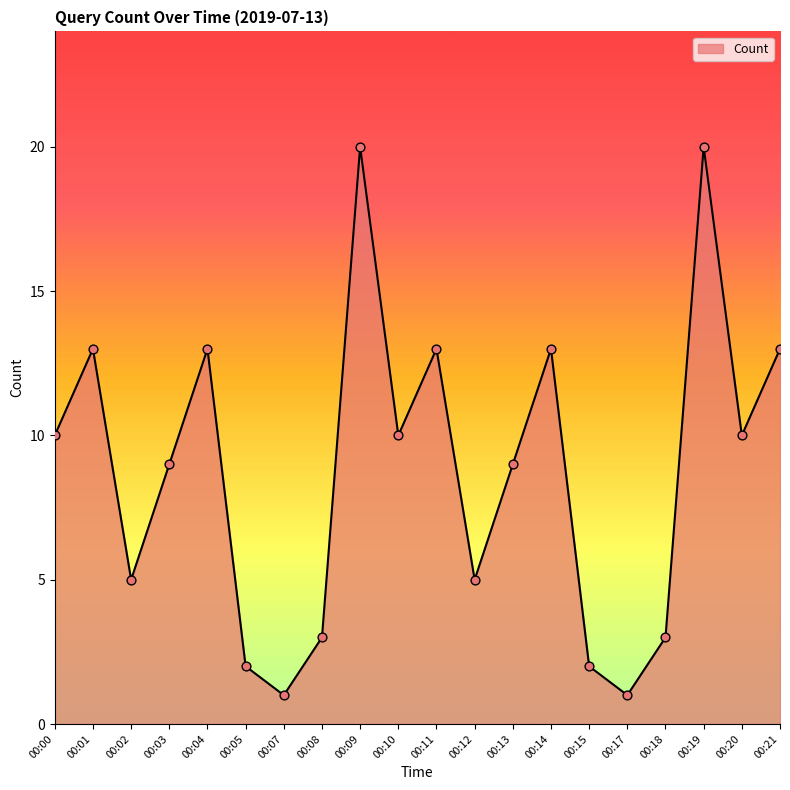

Which has a higher value, 00:10 or 00:13?

00:10